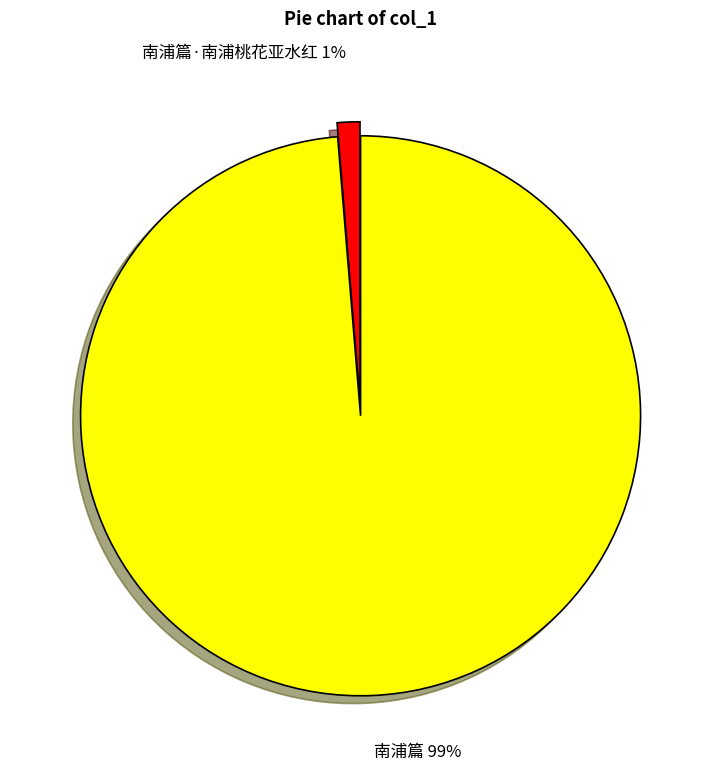

Does any single category account for the majority?

Yes